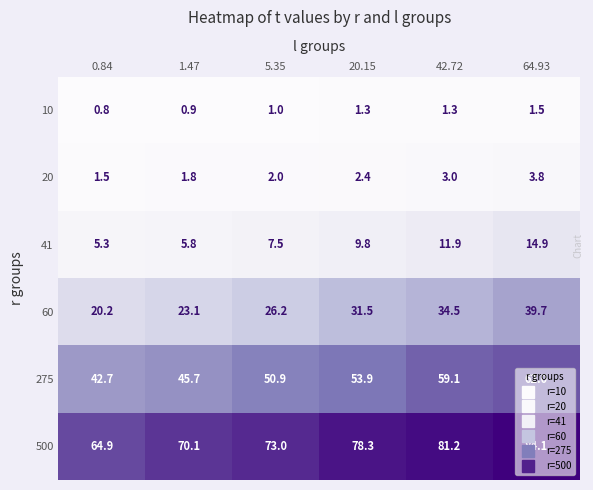

What is the greatest value displayed?

84.1